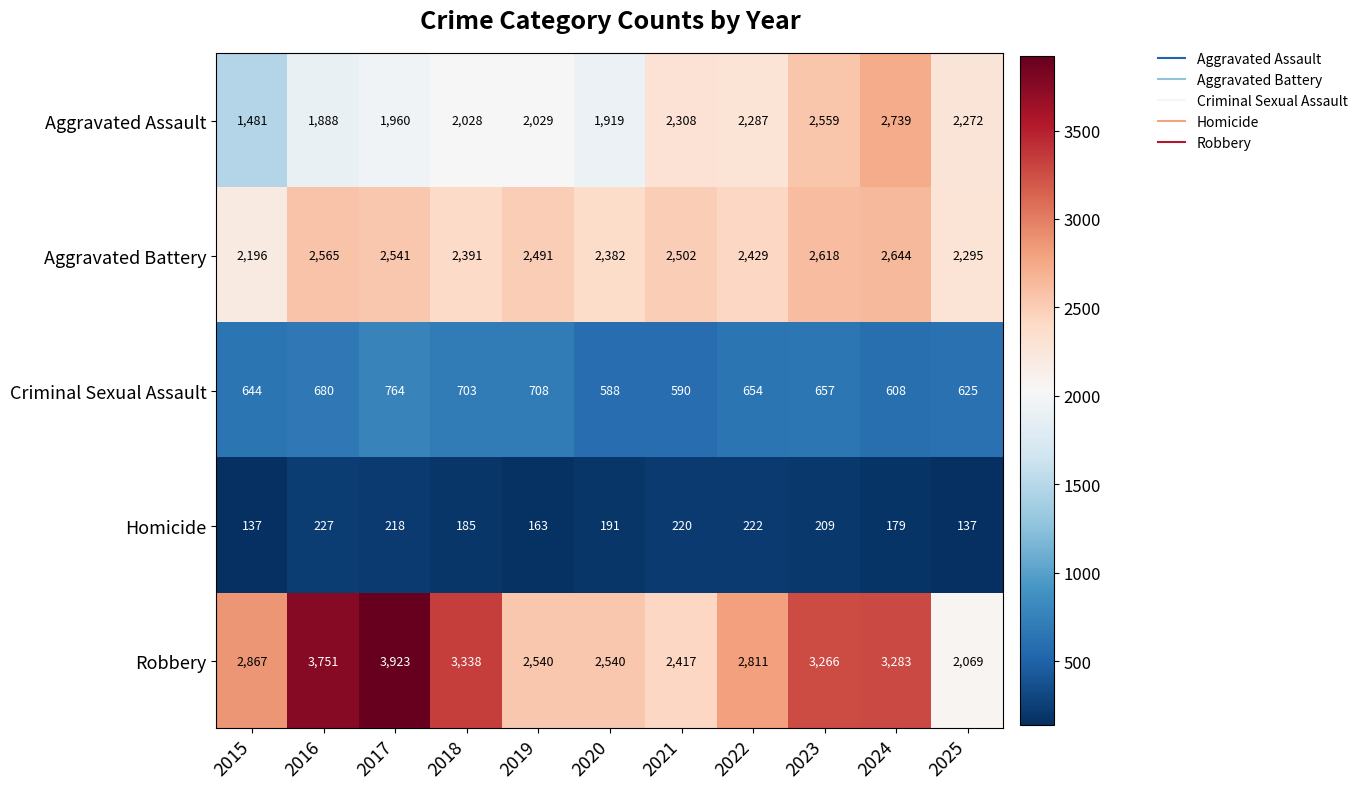

At how many categories does at least one series exceed 1740?

11